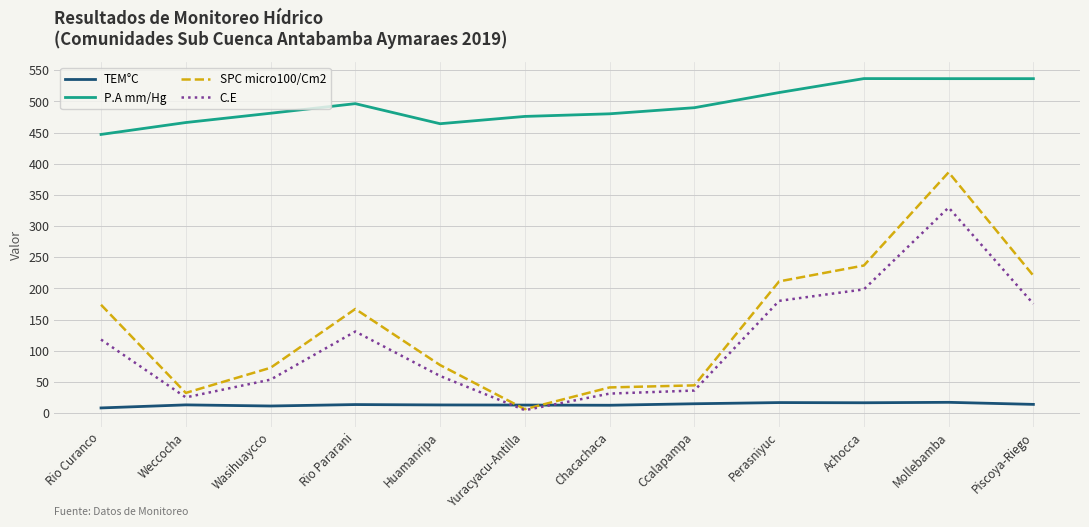

Is this an area chart (filled region under the line)?

No